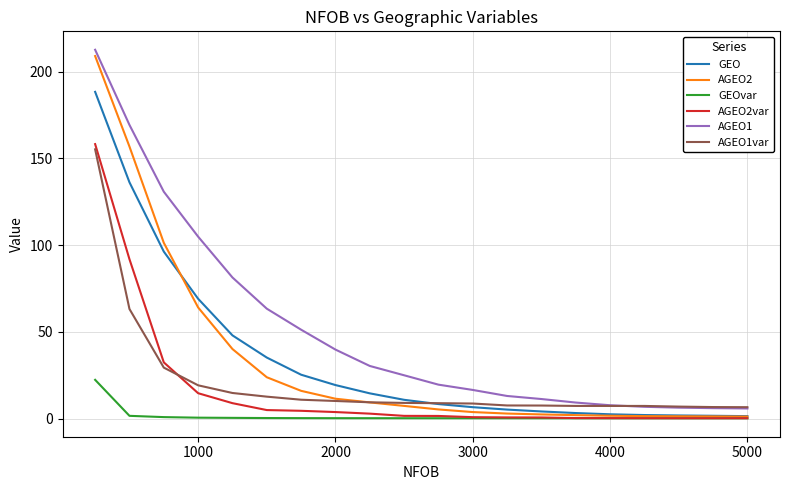

What is the maximum value shown in the chart?

212.7